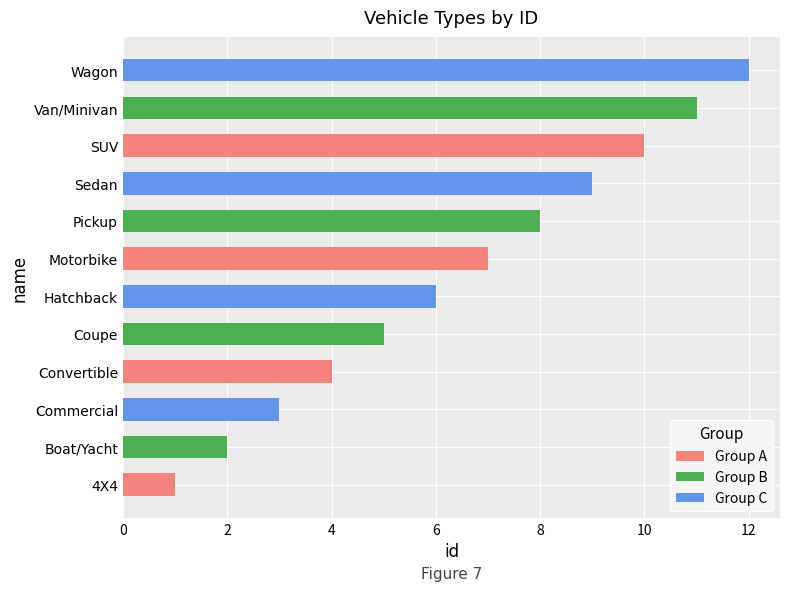

What is the difference between the maximum and minimum values?

11